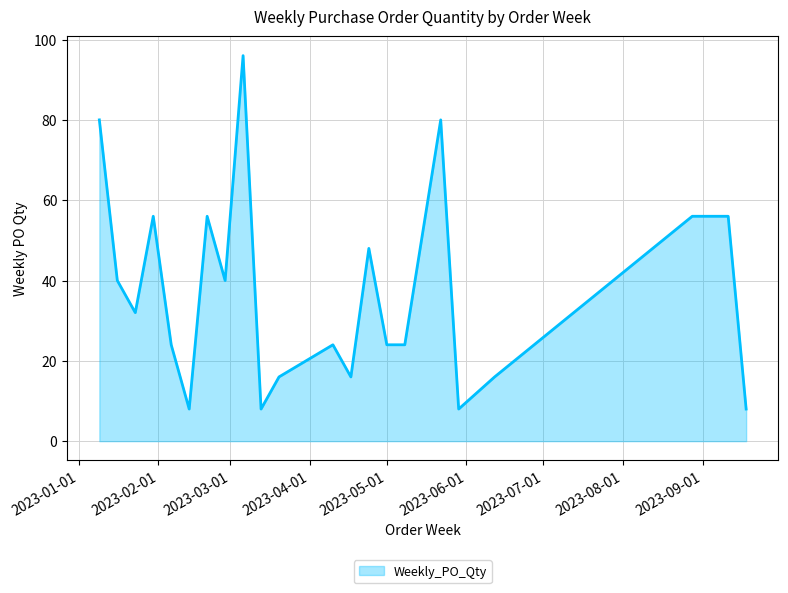

What is the minimum value shown in the chart?

8